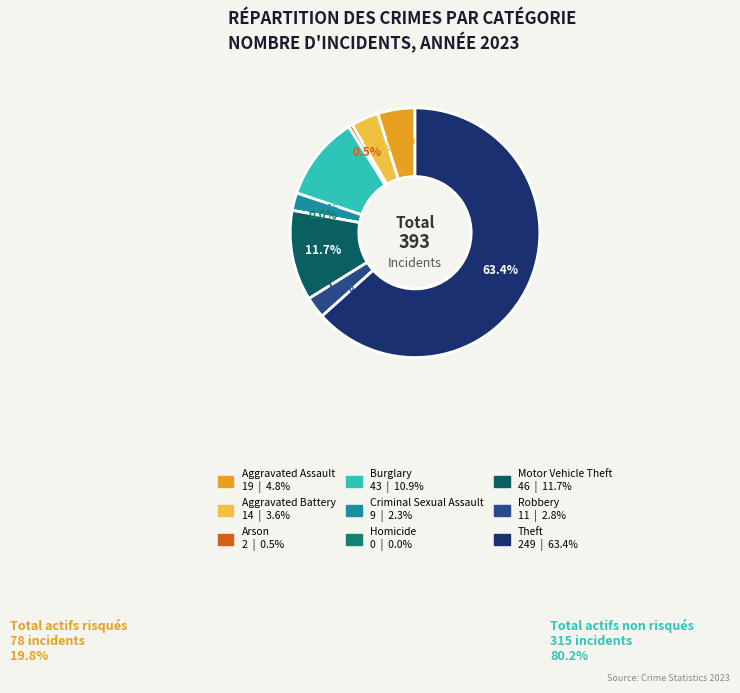

To the nearest percent, what percentage of the pie is Robbery?

3%